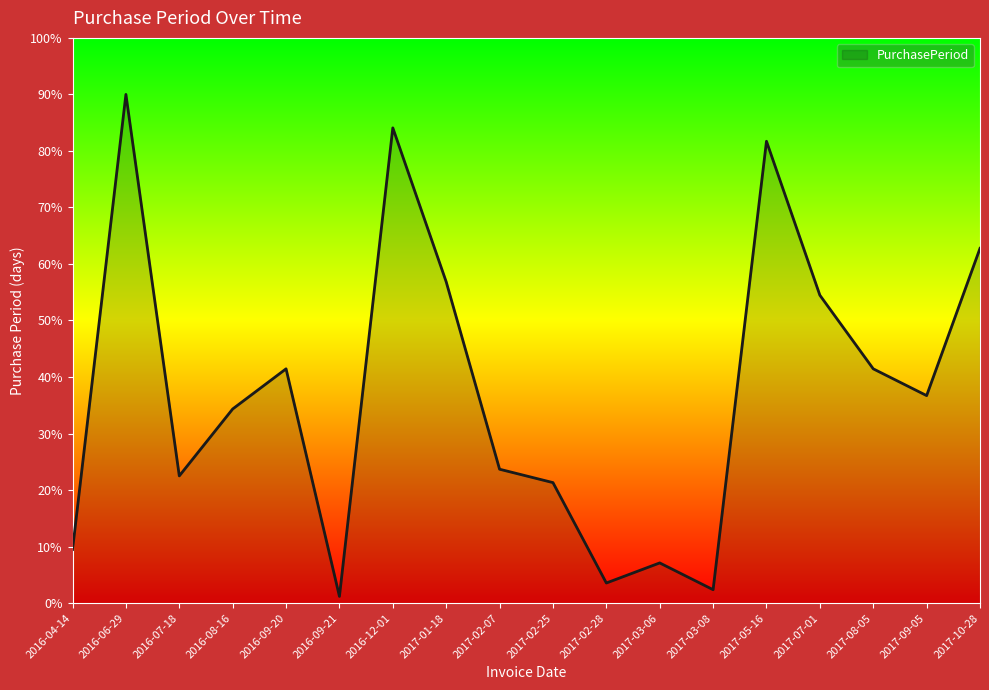

What is the maximum value shown in the chart?

90.0